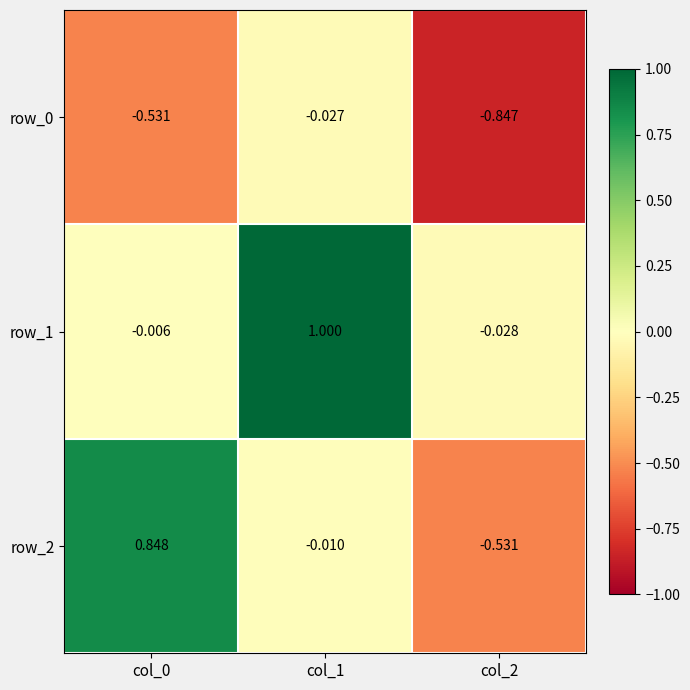

List the series in order of their peak value, lowest first.

row_0, row_2, row_1